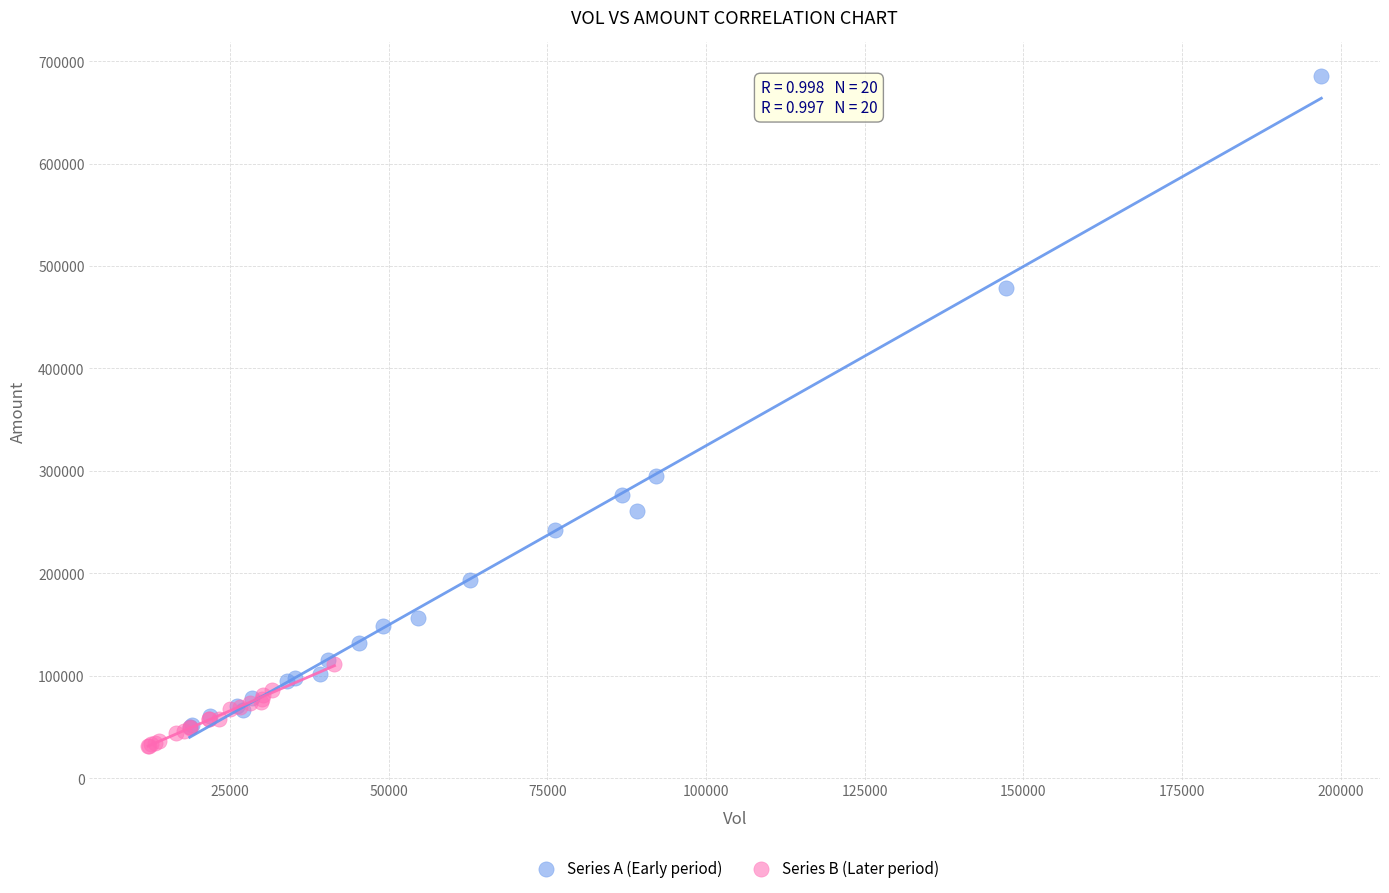

Which series has the largest Y range (max minus min)?

Series A (Early period)